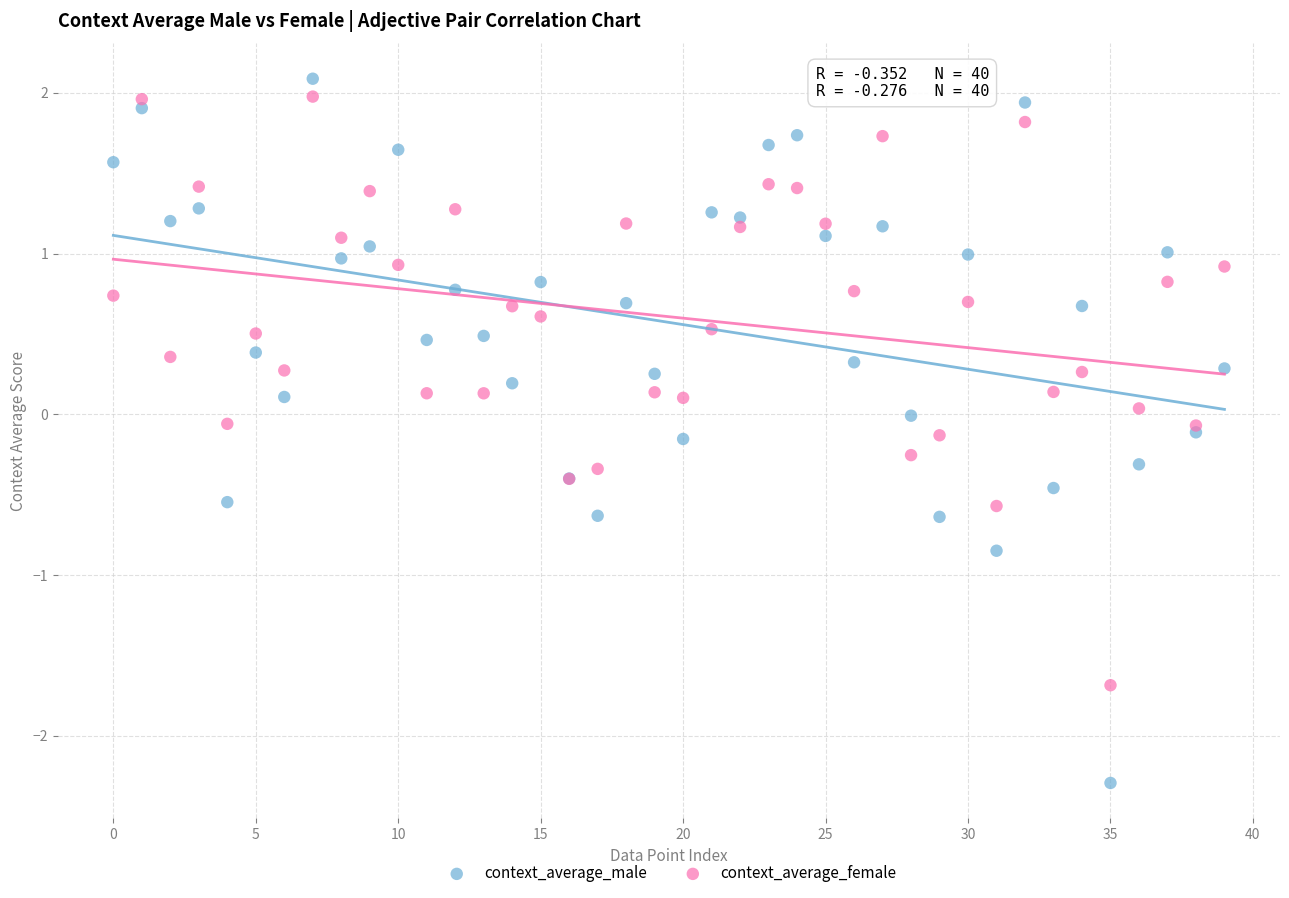

Which series has the widest spread of Y values?

context_average_male